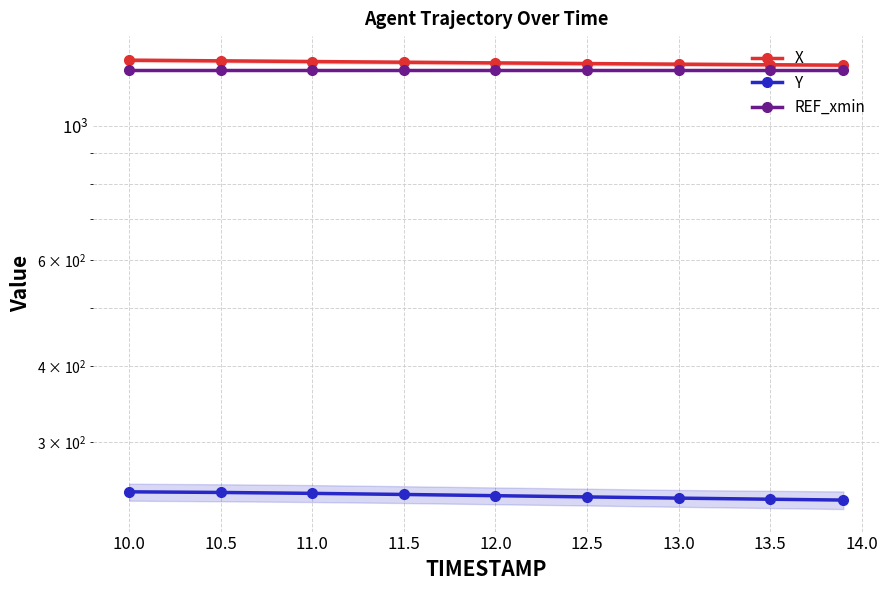

Rank the series at 13.0 from highest to lowest value.

X, REF_xmin, Y